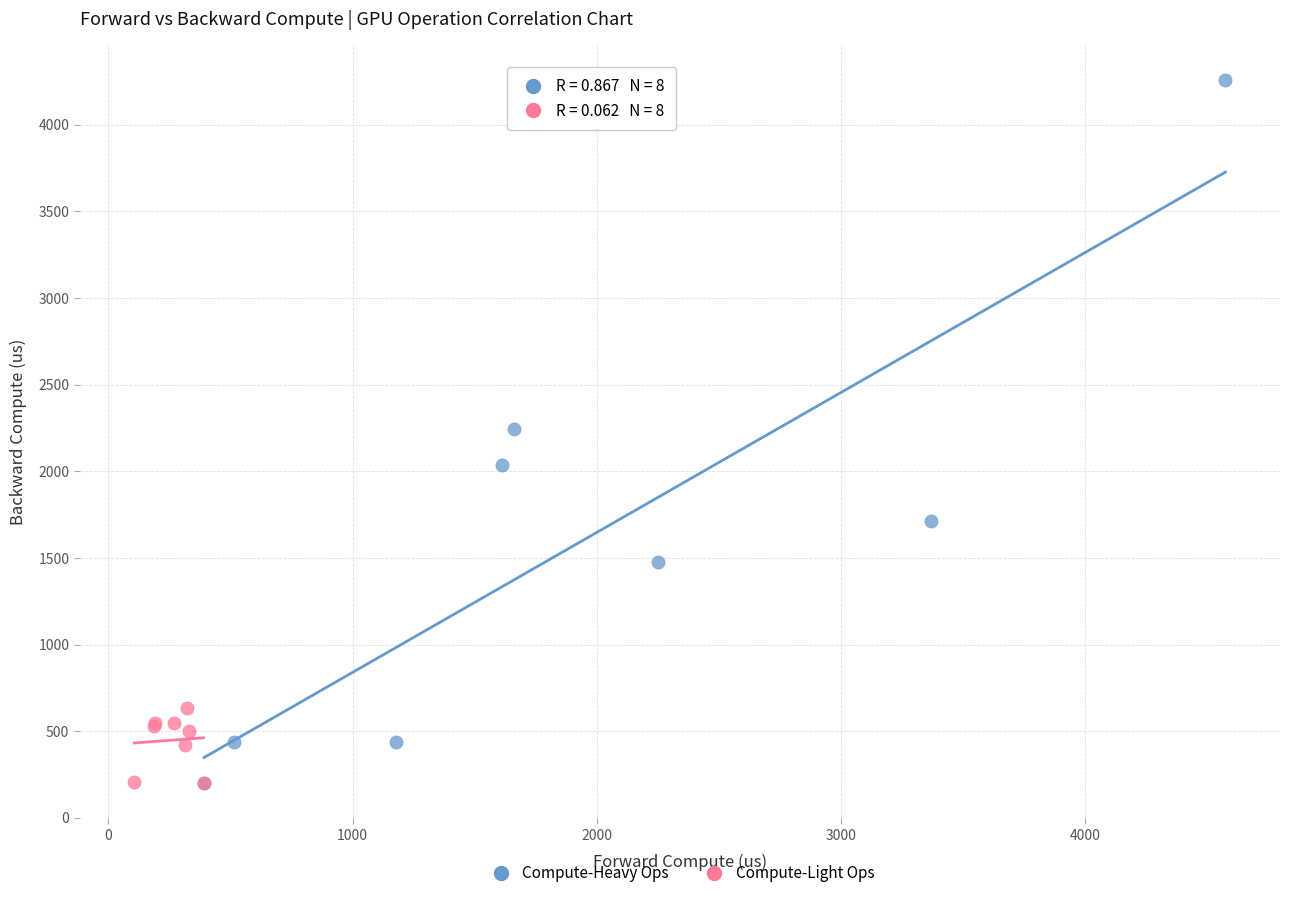

Which series contains the highest Y value?

Compute-Heavy Ops